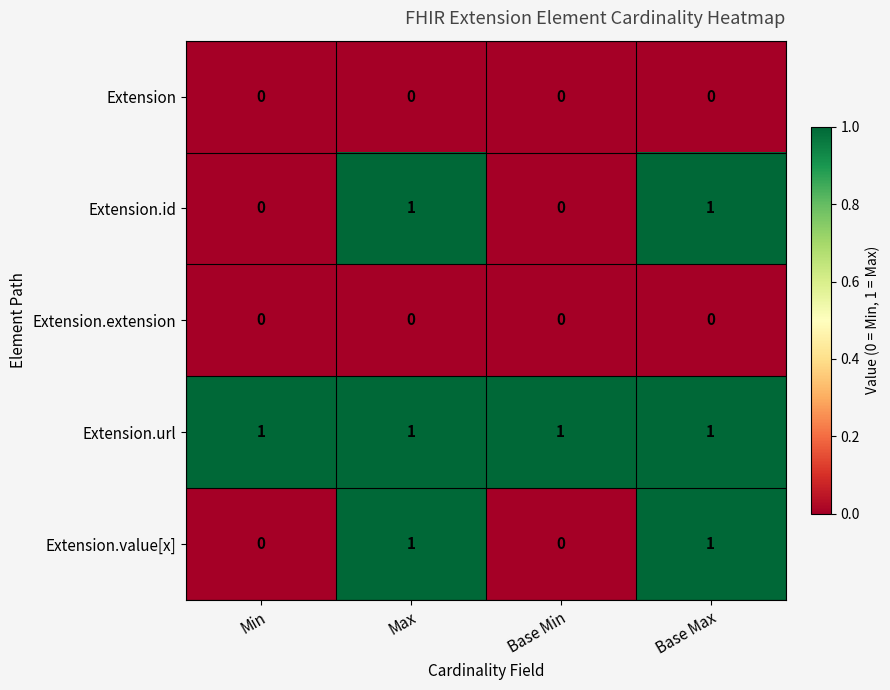

Reading left to right, transcribe all the data shown in this chart.

Extension: Min=0	Max=0	Base Min=0	Base Max=0
Extension.id: Min=0	Max=1	Base Min=0	Base Max=1
Extension.extension: Min=0	Max=0	Base Min=0	Base Max=0
Extension.url: Min=1	Max=1	Base Min=1	Base Max=1
Extension.value[x]: Min=0	Max=1	Base Min=0	Base Max=1